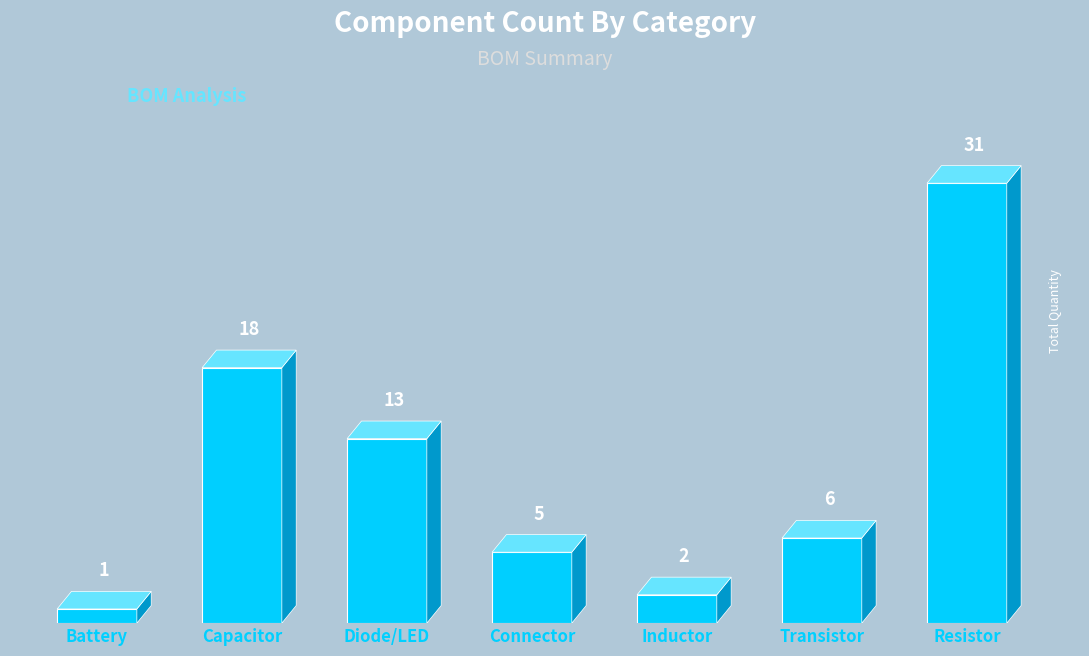

How many series are shown in this chart?

1